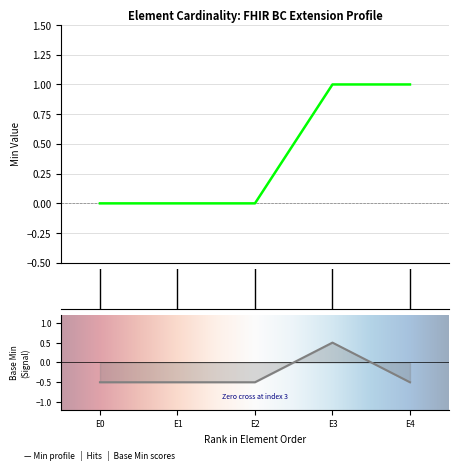

What is the difference between the second highest and second lowest values in the Min series?

1.0